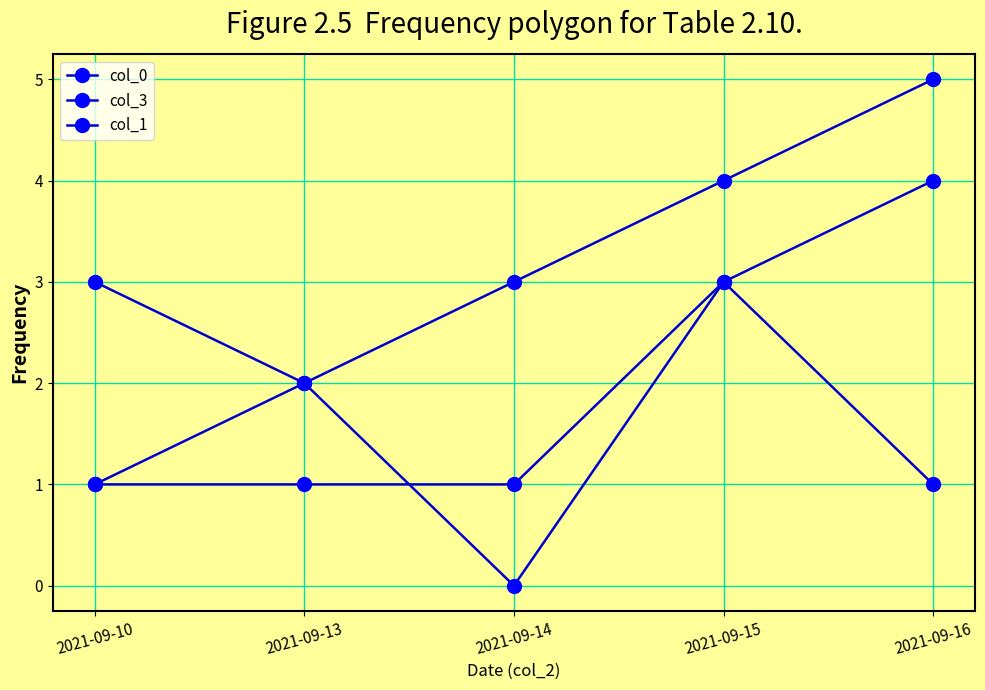

What is the difference between the highest and lowest values at 2021-09-14?

3